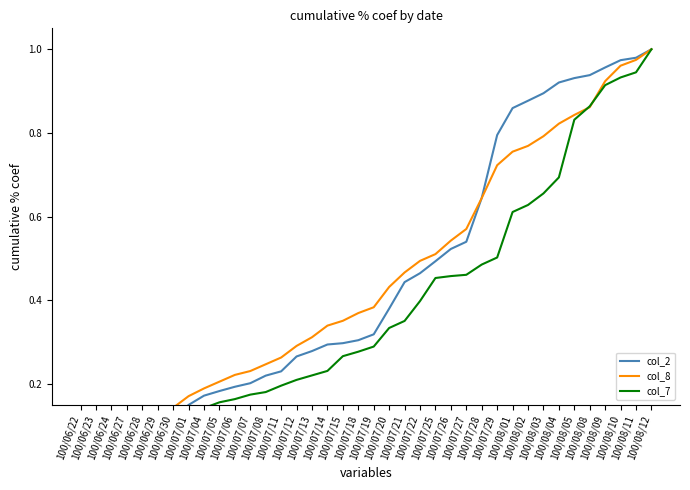

Reading left to right, extract all data points from this chart.

col_2: 100/06/22=0.0	100/06/23=0.0	100/06/24=0.0	100/06/27=0.0	100/06/28=0.0	100/06/29=0.1	100/06/30=0.1	100/07/01=0.1	100/07/04=0.2	100/07/05=0.2	100/07/06=0.2	100/07/07=0.2	100/07/08=0.2	100/07/11=0.2	100/07/12=0.3	100/07/13=0.3	100/07/14=0.3	100/07/15=0.3	100/07/18=0.3	100/07/19=0.3	100/07/20=0.4	100/07/21=0.4	100/07/22=0.5	100/07/25=0.5	100/07/26=0.5	100/07/27=0.5	100/07/28=0.6	100/07/29=0.8	100/08/01=0.9	100/08/02=0.9	100/08/03=0.9	100/08/04=0.9	100/08/05=0.9	100/08/08=0.9	100/08/09=1.0	100/08/10=1.0	100/08/11=1.0	100/08/12=1.0
col_8: 100/06/22=0.0	100/06/23=0.0	100/06/24=0.0	100/06/27=0.0	100/06/28=0.1	100/06/29=0.1	100/06/30=0.1	100/07/01=0.2	100/07/04=0.2	100/07/05=0.2	100/07/06=0.2	100/07/07=0.2	100/07/08=0.2	100/07/11=0.3	100/07/12=0.3	100/07/13=0.3	100/07/14=0.3	100/07/15=0.4	100/07/18=0.4	100/07/19=0.4	100/07/20=0.4	100/07/21=0.5	100/07/22=0.5	100/07/25=0.5	100/07/26=0.5	100/07/27=0.6	100/07/28=0.6	100/07/29=0.7	100/08/01=0.8	100/08/02=0.8	100/08/03=0.8	100/08/04=0.8	100/08/05=0.8	100/08/08=0.9	100/08/09=0.9	100/08/10=1.0	100/08/11=1.0	100/08/12=1.0
col_7: 100/06/22=0.0	100/06/23=0.1	100/06/24=0.1	100/06/27=0.1	100/06/28=0.1	100/06/29=0.1	100/06/30=0.1	100/07/01=0.1	100/07/04=0.1	100/07/05=0.2	100/07/06=0.2	100/07/07=0.2	100/07/08=0.2	100/07/11=0.2	100/07/12=0.2	100/07/13=0.2	100/07/14=0.2	100/07/15=0.3	100/07/18=0.3	100/07/19=0.3	100/07/20=0.3	100/07/21=0.4	100/07/22=0.4	100/07/25=0.5	100/07/26=0.5	100/07/27=0.5	100/07/28=0.5	100/07/29=0.5	100/08/01=0.6	100/08/02=0.6	100/08/03=0.7	100/08/04=0.7	100/08/05=0.8	100/08/08=0.9	100/08/09=0.9	100/08/10=0.9	100/08/11=0.9	100/08/12=1.0